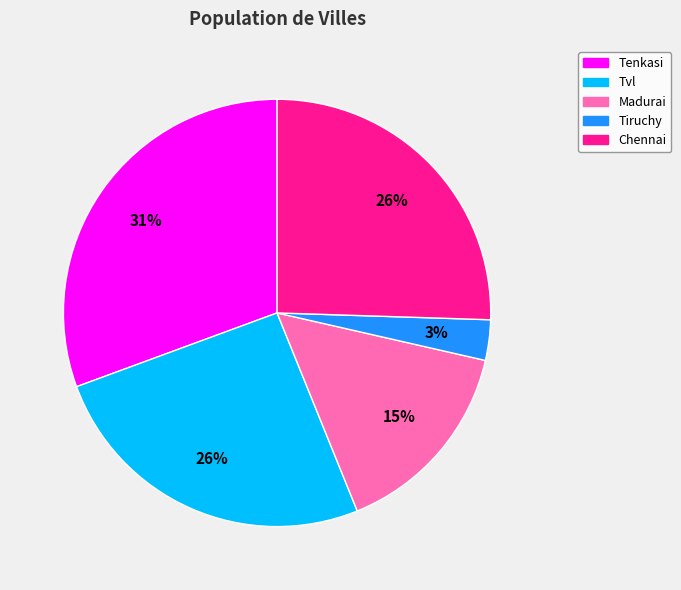

How many slices are in this pie chart?

5